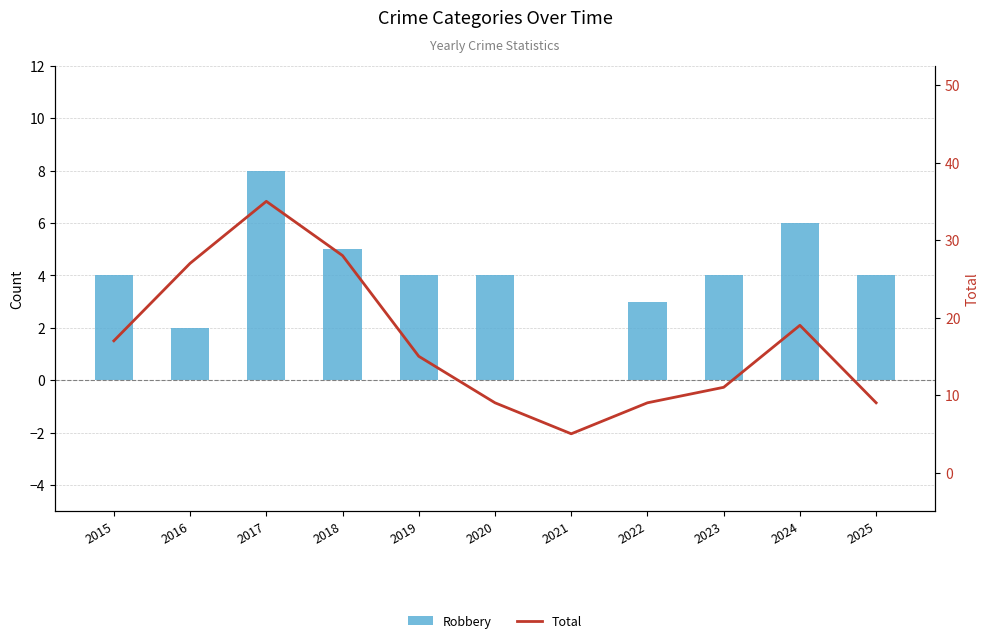

Reading right to left, what are all the values shown in this chart?

Robbery: 4	6	4	3	0	4	4	5	8	2	4
Total: 9	19	11	9	5	9	15	28	35	27	17